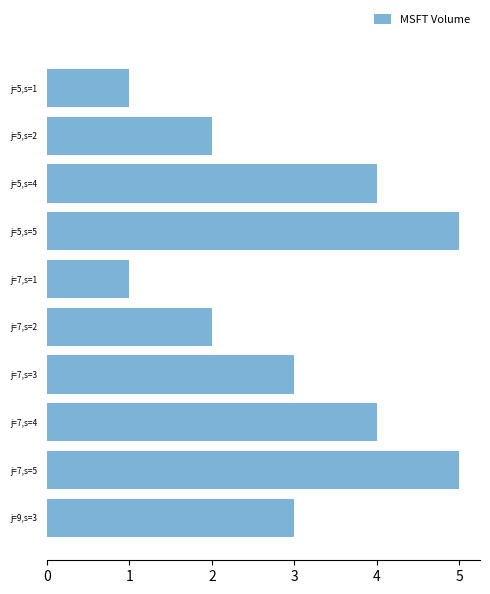

Which has a higher value, j=5,s=5 or j=5,s=4?

j=5,s=5